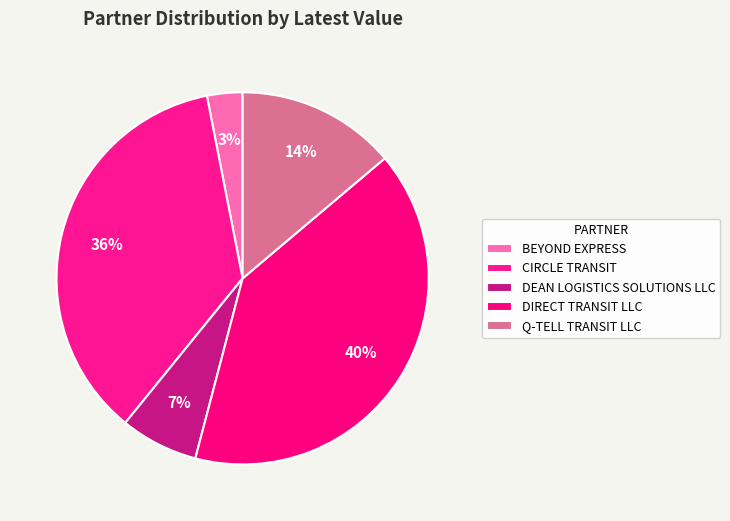

Do BEYOND EXPRESS and Q-TELL TRANSIT LLC together represent more than half of the pie?

No